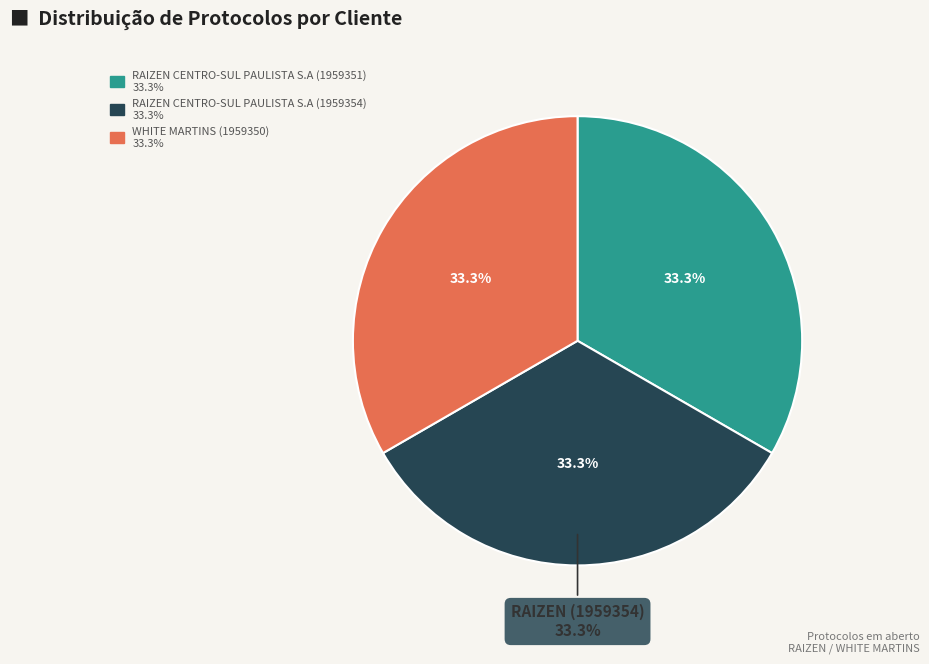

What is the smallest slice in the pie chart?

WHITE MARTINS (1959350)